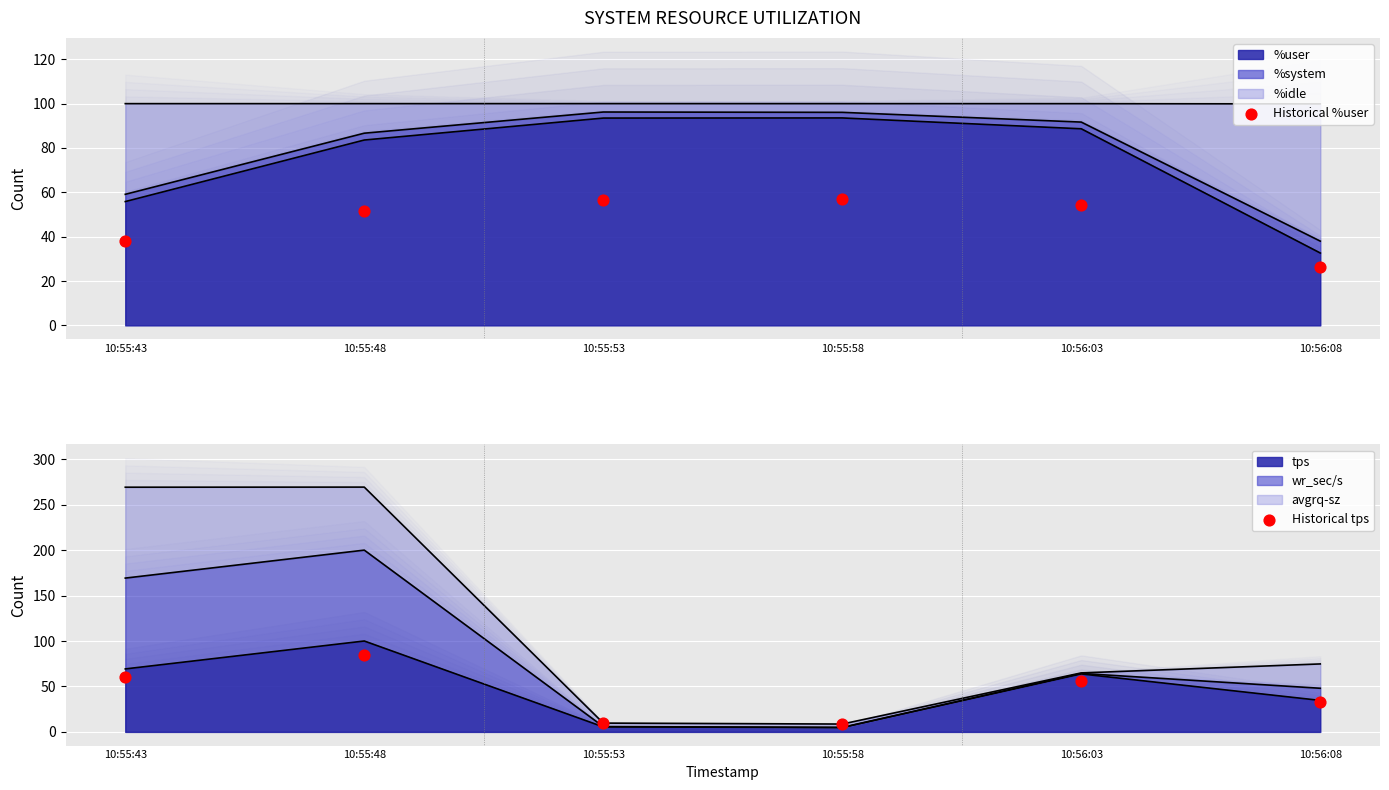

Which series has the largest total across all categories?

Historical %user